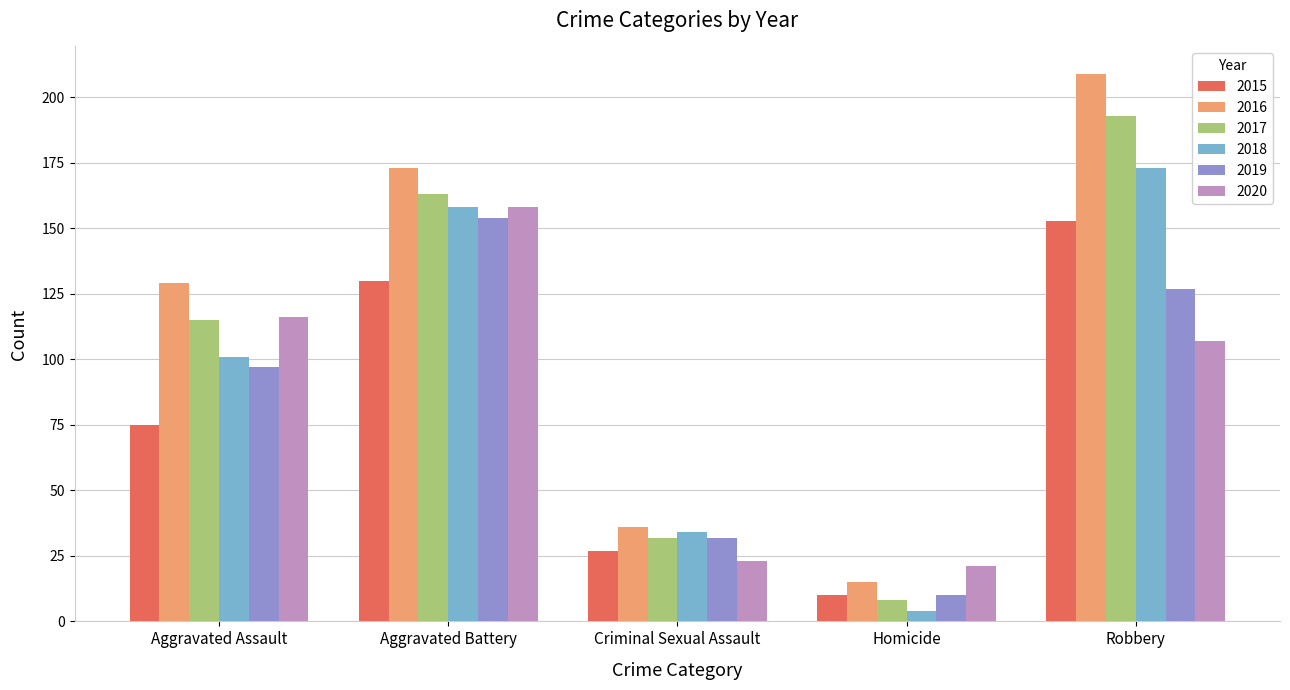

At which label is 2016 closest to 112?

Aggravated Assault